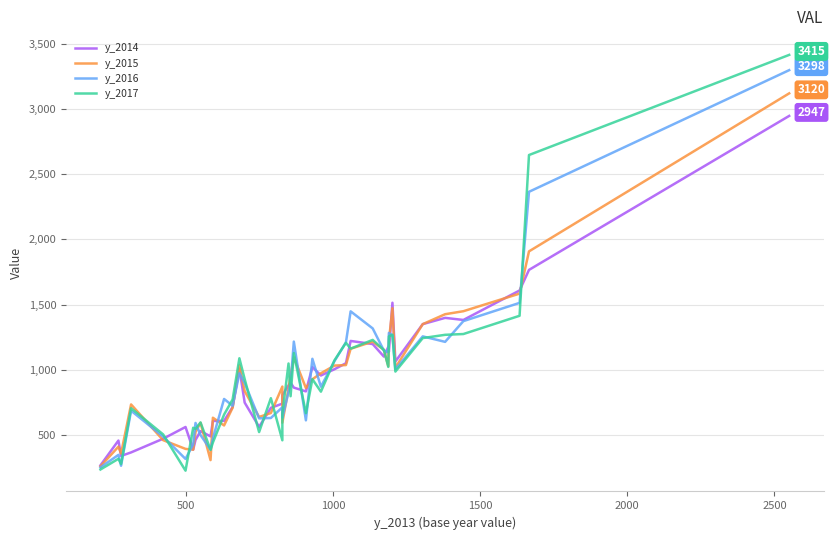

What are all the series names shown in the legend?

y_2014, y_2015, y_2016, y_2017